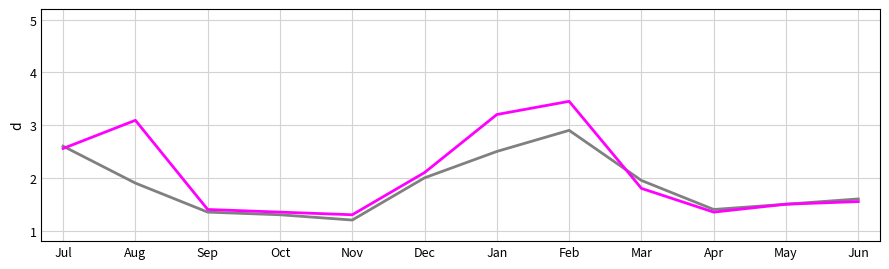

What position from the left is Feb?

8